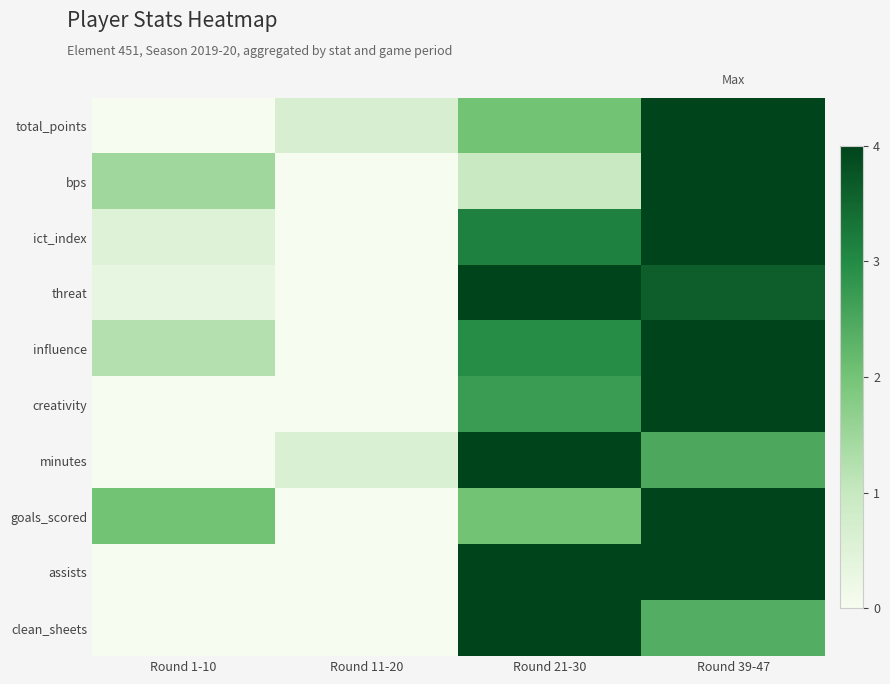

Reading left to right, extract all data points from this chart.

total_points: Round 1-10=0.0	Round 11-20=0.2	Round 21-30=0.5	Round 39-47=1.0
bps: Round 1-10=0.4	Round 11-20=0.0	Round 21-30=0.2	Round 39-47=1.0
ict_index: Round 1-10=0.1	Round 11-20=0.0	Round 21-30=0.8	Round 39-47=1.0
threat: Round 1-10=0.1	Round 11-20=0.0	Round 21-30=1.0	Round 39-47=0.9
influence: Round 1-10=0.3	Round 11-20=0.0	Round 21-30=0.7	Round 39-47=1.0
creativity: Round 1-10=0.0	Round 11-20=0.0	Round 21-30=0.7	Round 39-47=1.0
minutes: Round 1-10=0.0	Round 11-20=0.2	Round 21-30=1.0	Round 39-47=0.6
goals_scored: Round 1-10=0.5	Round 11-20=0.0	Round 21-30=0.5	Round 39-47=1.0
assists: Round 1-10=0.0	Round 11-20=0.0	Round 21-30=1.0	Round 39-47=1.0
clean_sheets: Round 1-10=0.0	Round 11-20=0.0	Round 21-30=1.0	Round 39-47=0.6